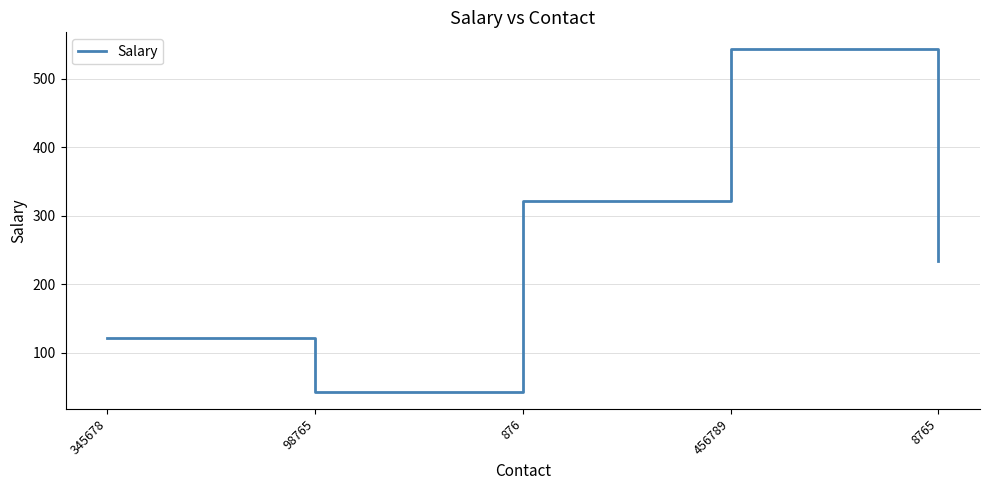

What is the greatest value displayed?

543